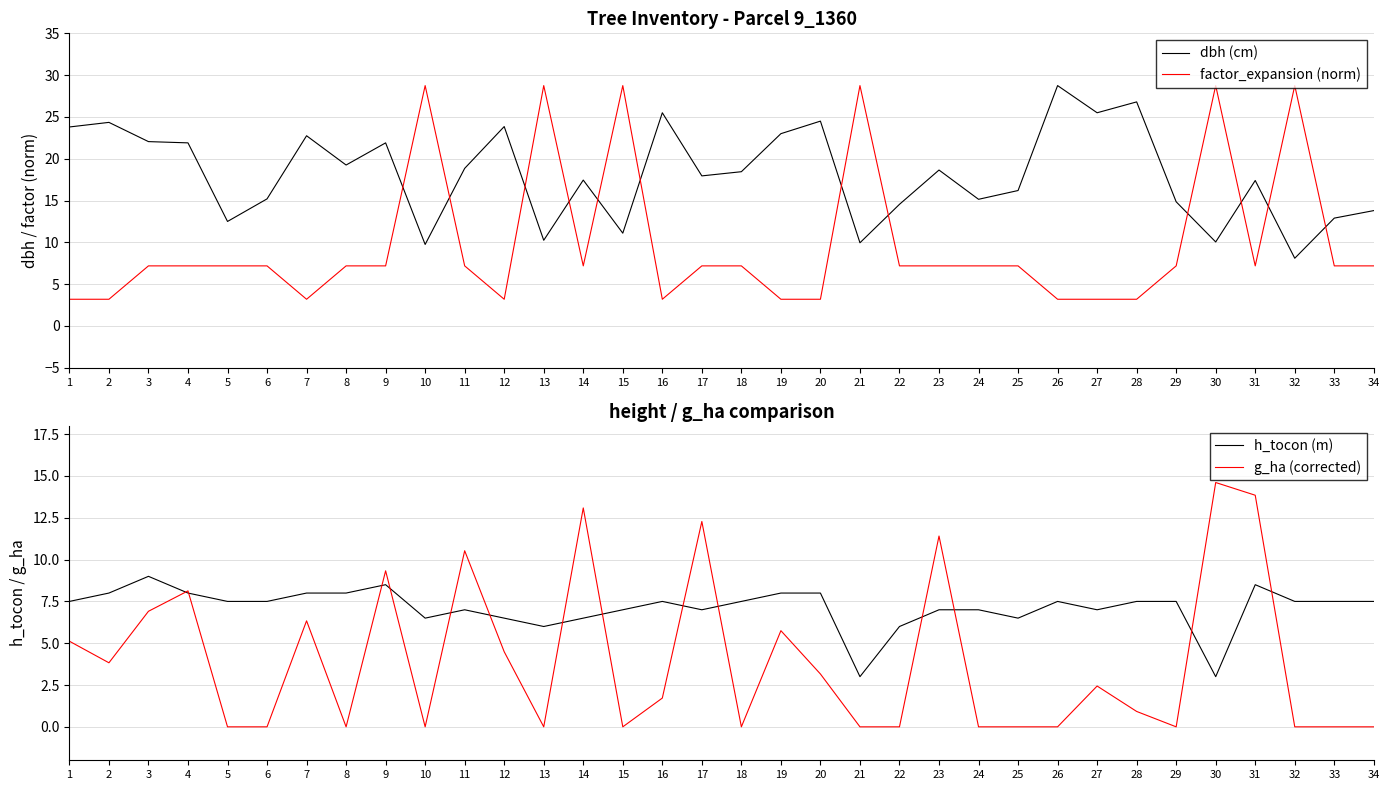

How many lines are shown in the chart?

4